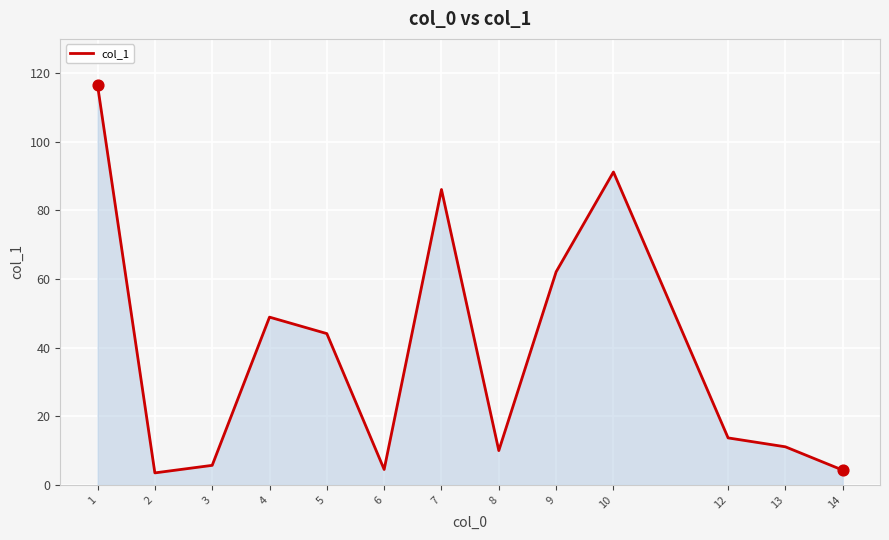

Approximately how many times larger is the value at 2 compared to 12?

0.3